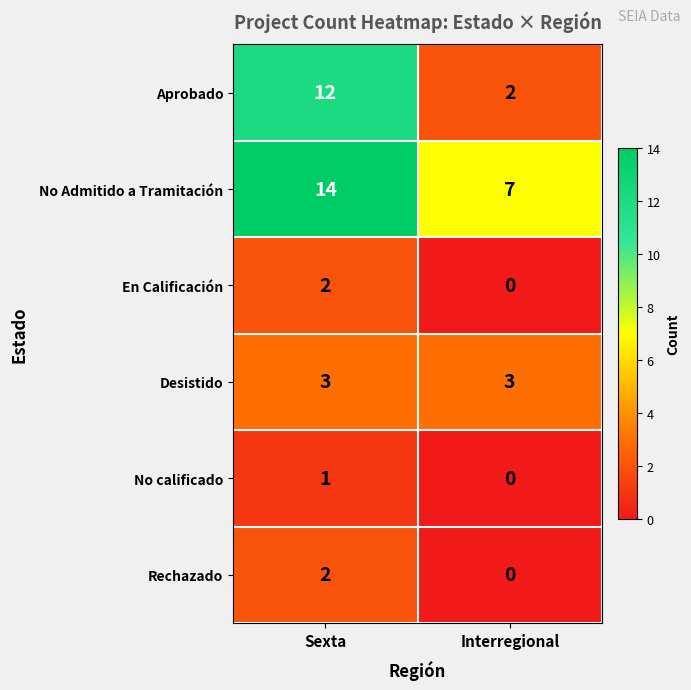

Between Sexta and Interregional, which series saw the biggest shift?

Aprobado